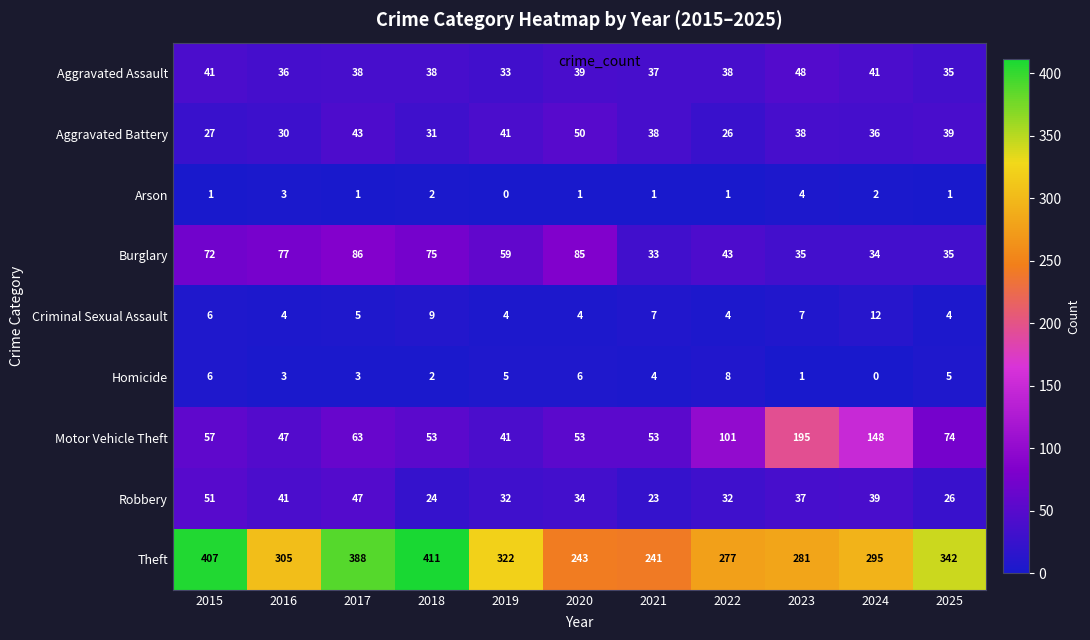

Is it true that Robbery equals 47 at 2019?

False